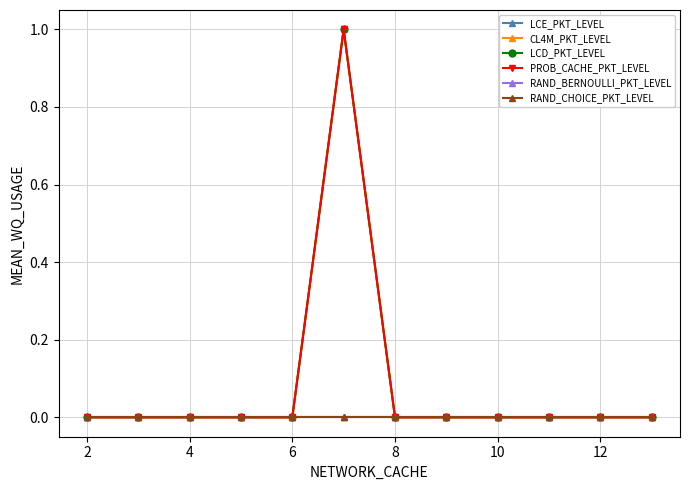

Does the chart have visible grid lines?

Yes